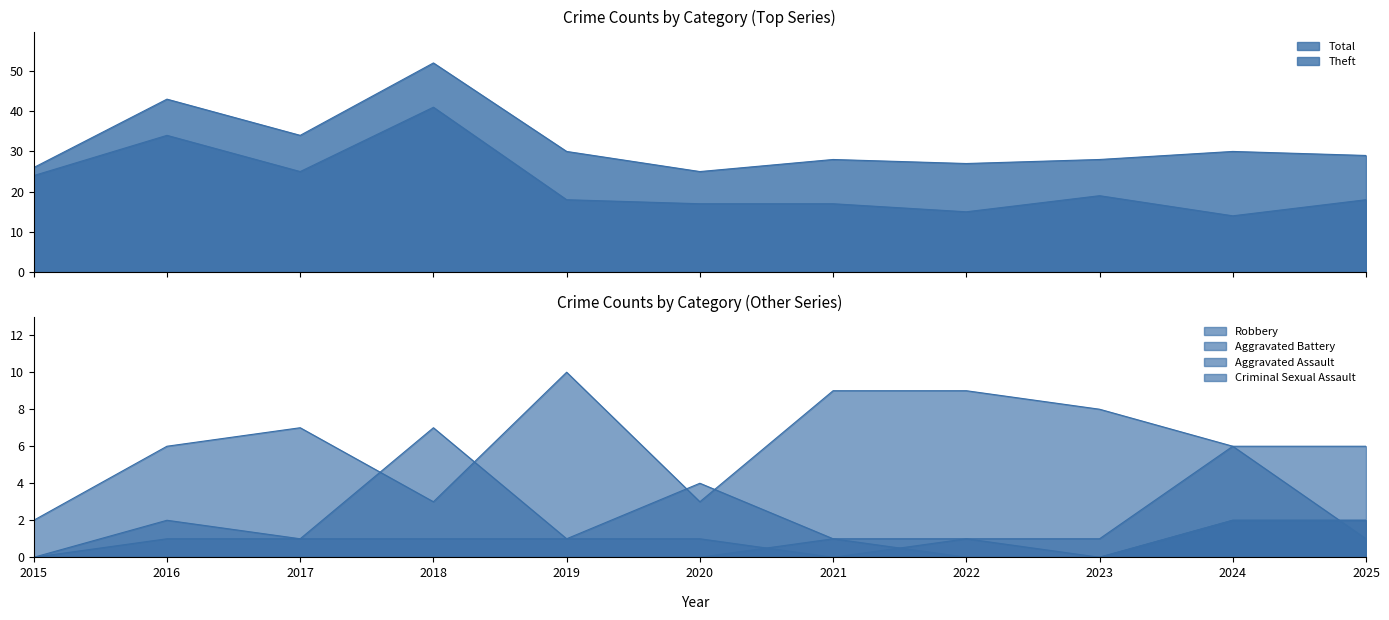

Where is the first local maximum for Total?

2016